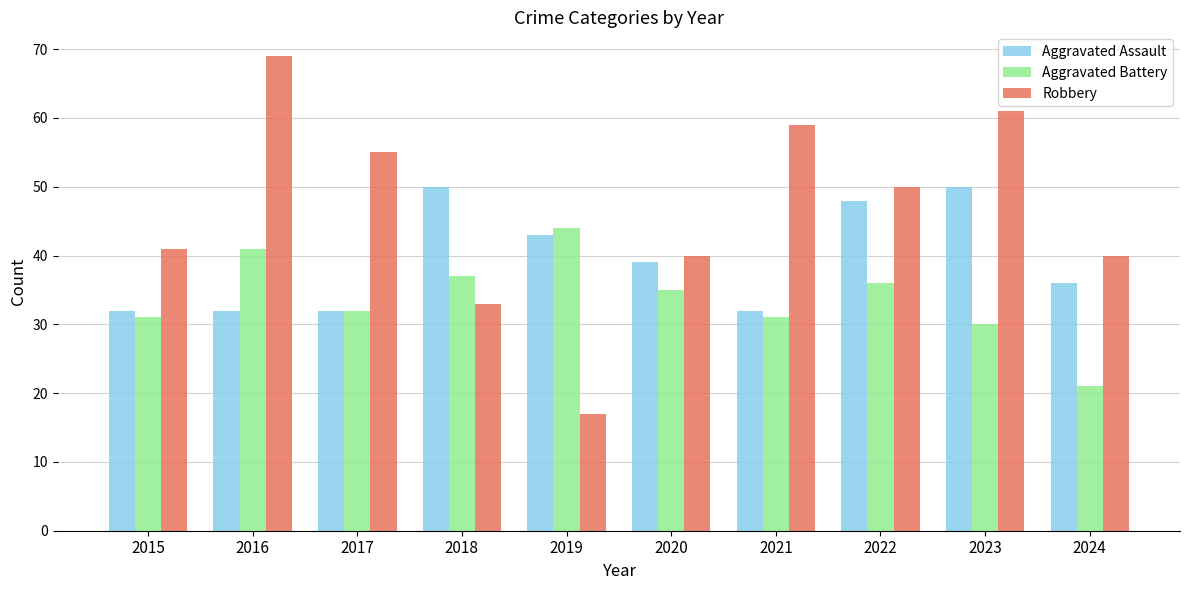

Which series has the largest range (max minus min)?

Robbery